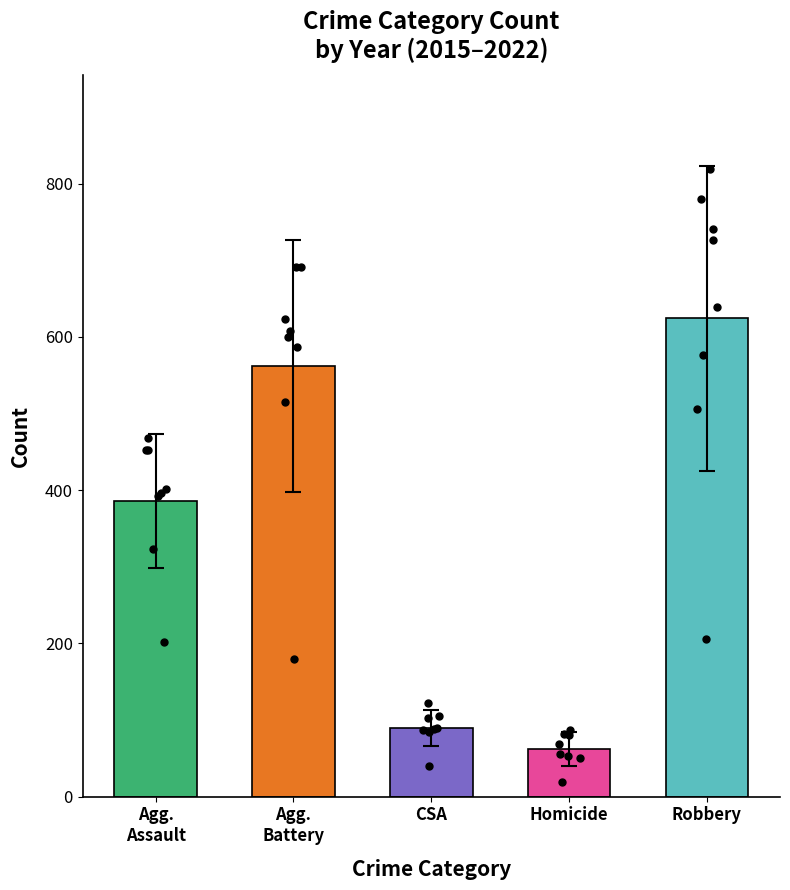

Which series has the largest total across all categories?

Robbery